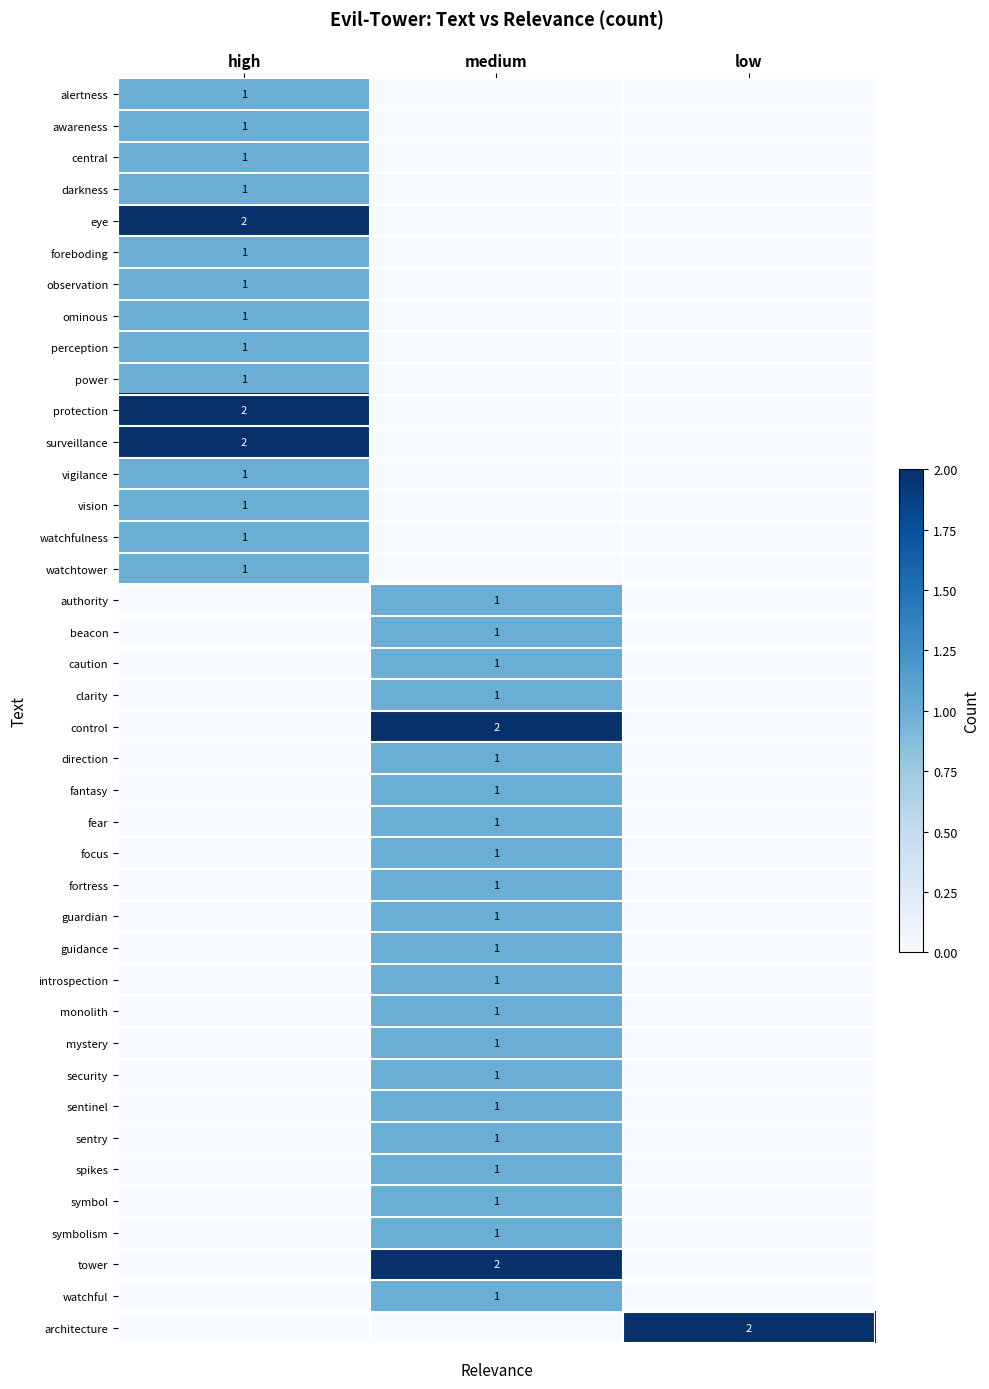

The value of darkness at high is 1. True or false?

True